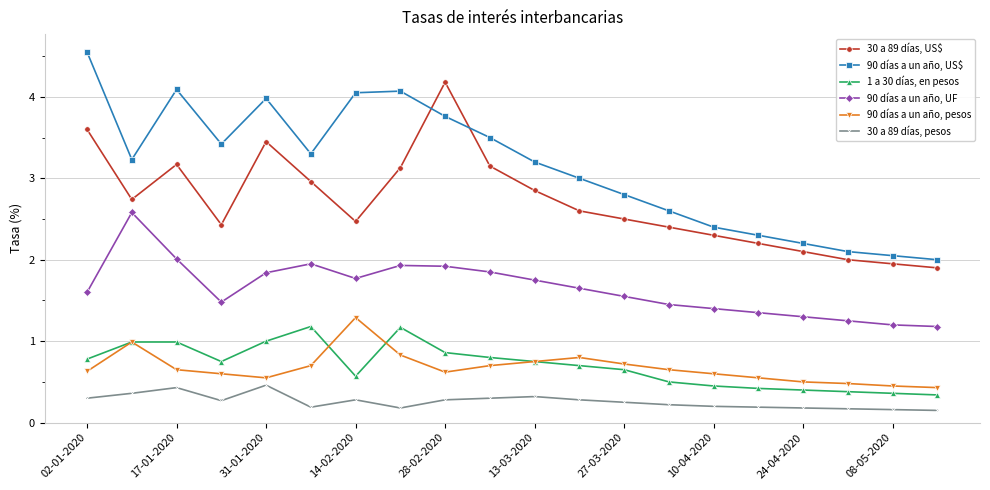

True or false: 90 días a un año, UF and 30 a 89 días, pesos intersect in this chart.

False